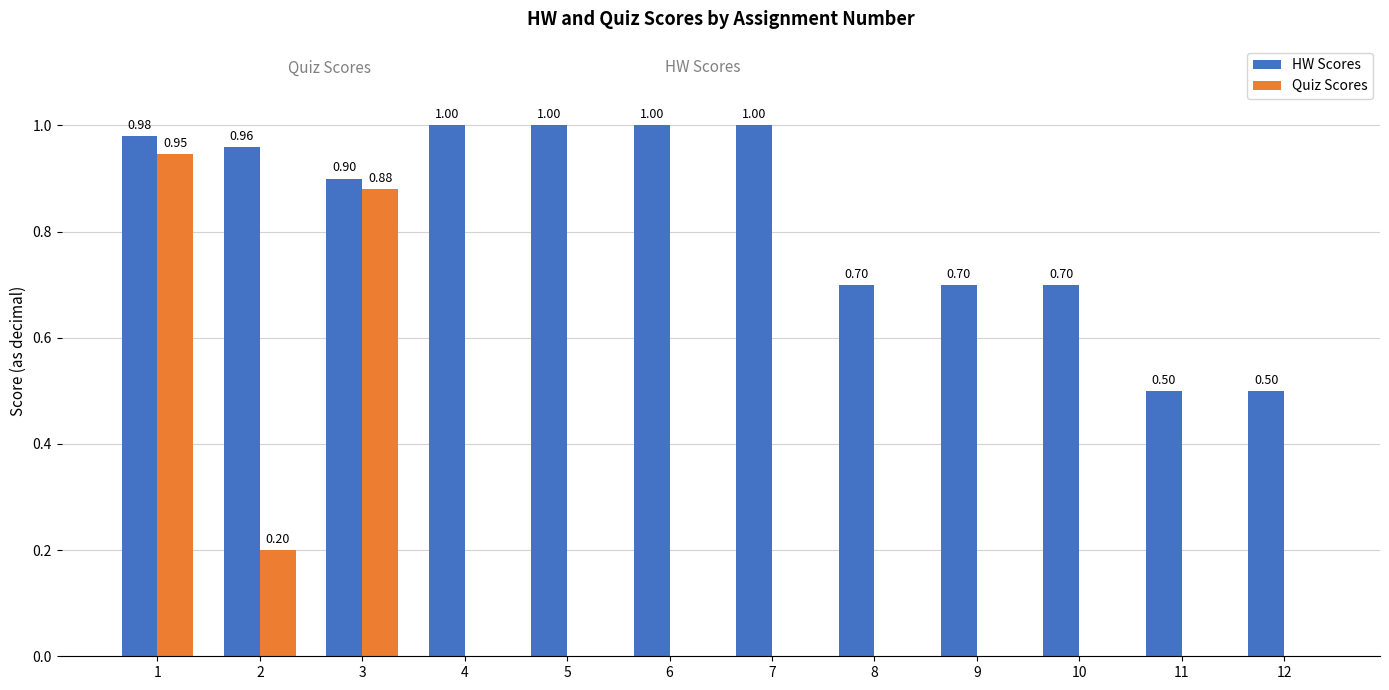

Which series changed the most between 1 and 9?

Quiz Scores